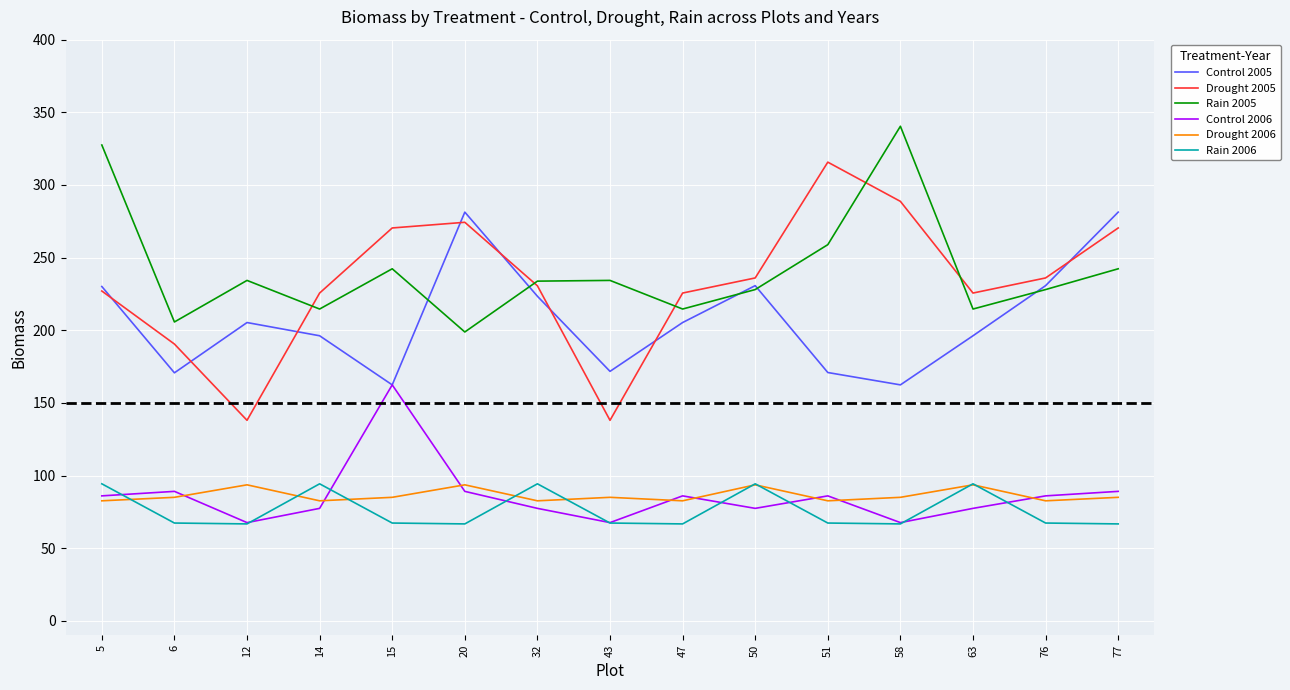

What is the approximate value of Drought 2006 at 5?

82.6